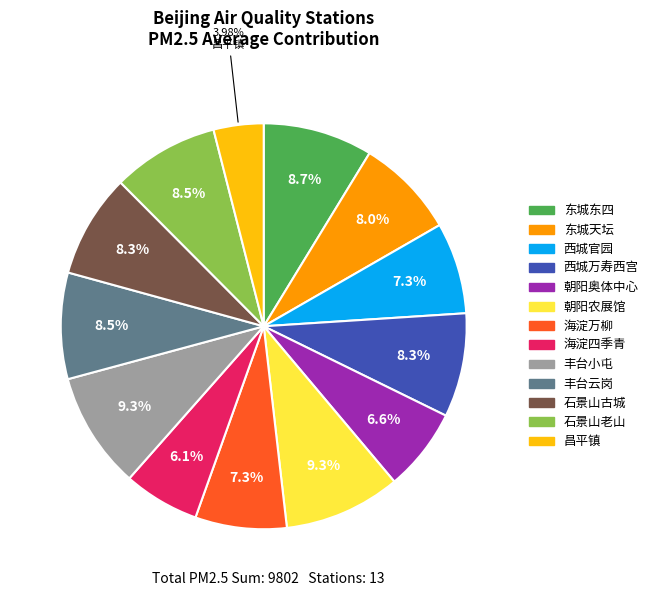

Count the number of slices in the pie.

13